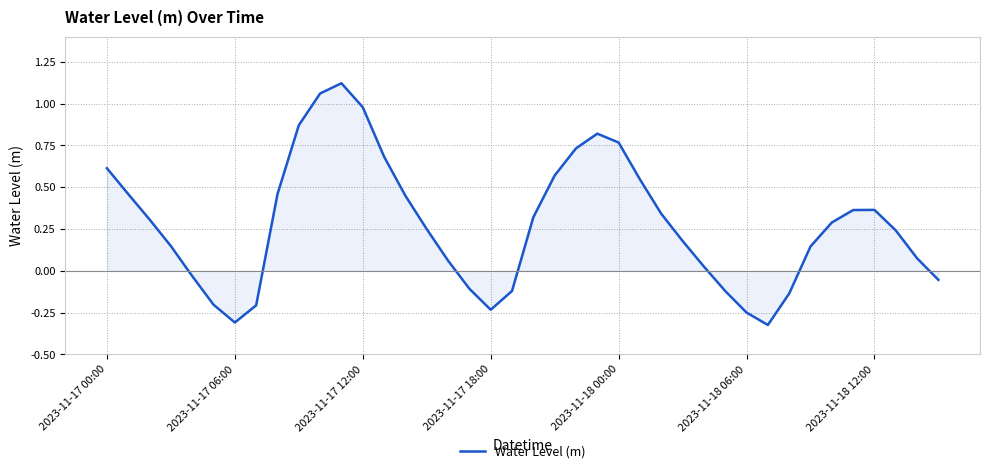

What is the difference between the maximum and minimum values?

1.4